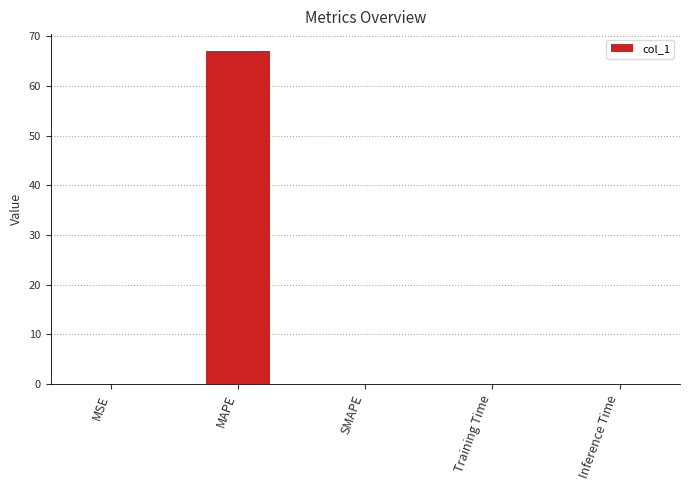

Which category has the highest value across all series?

MAPE